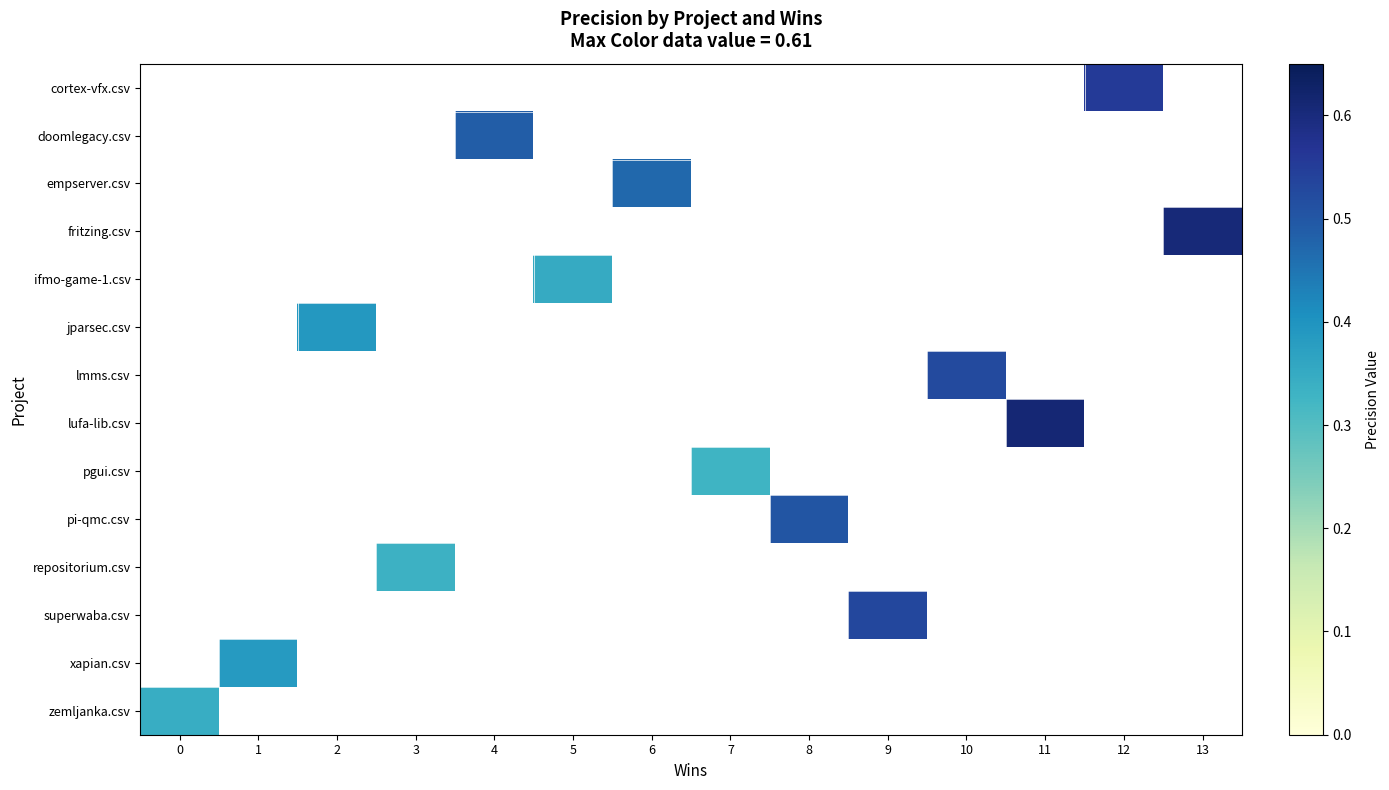

Which label corresponds to the smallest value in the chart?

7